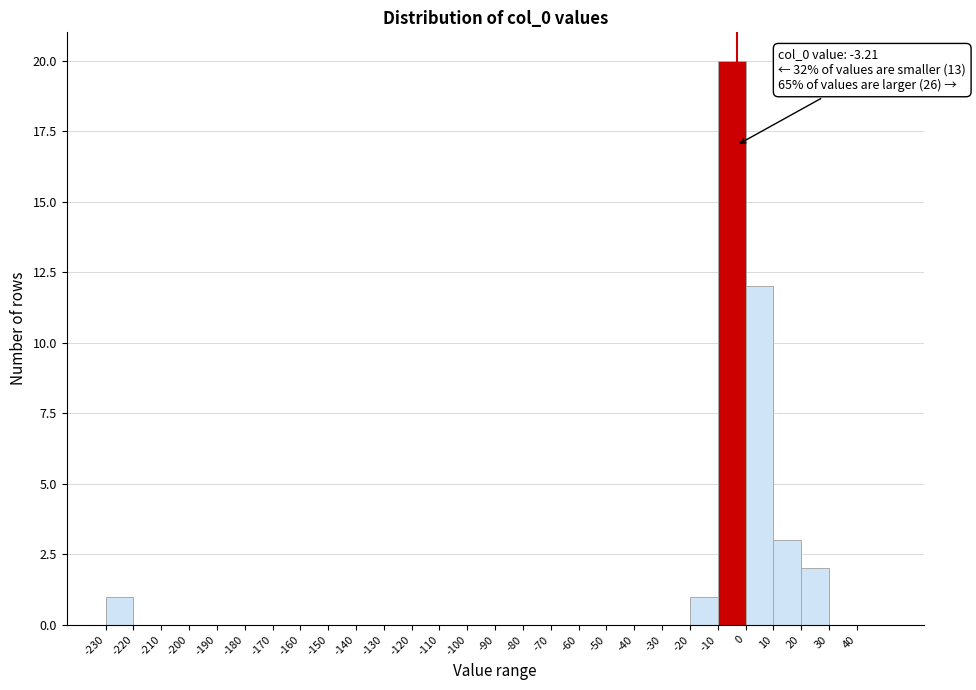

Over which range of the x-axis is the bar tallest?

-10 to 0